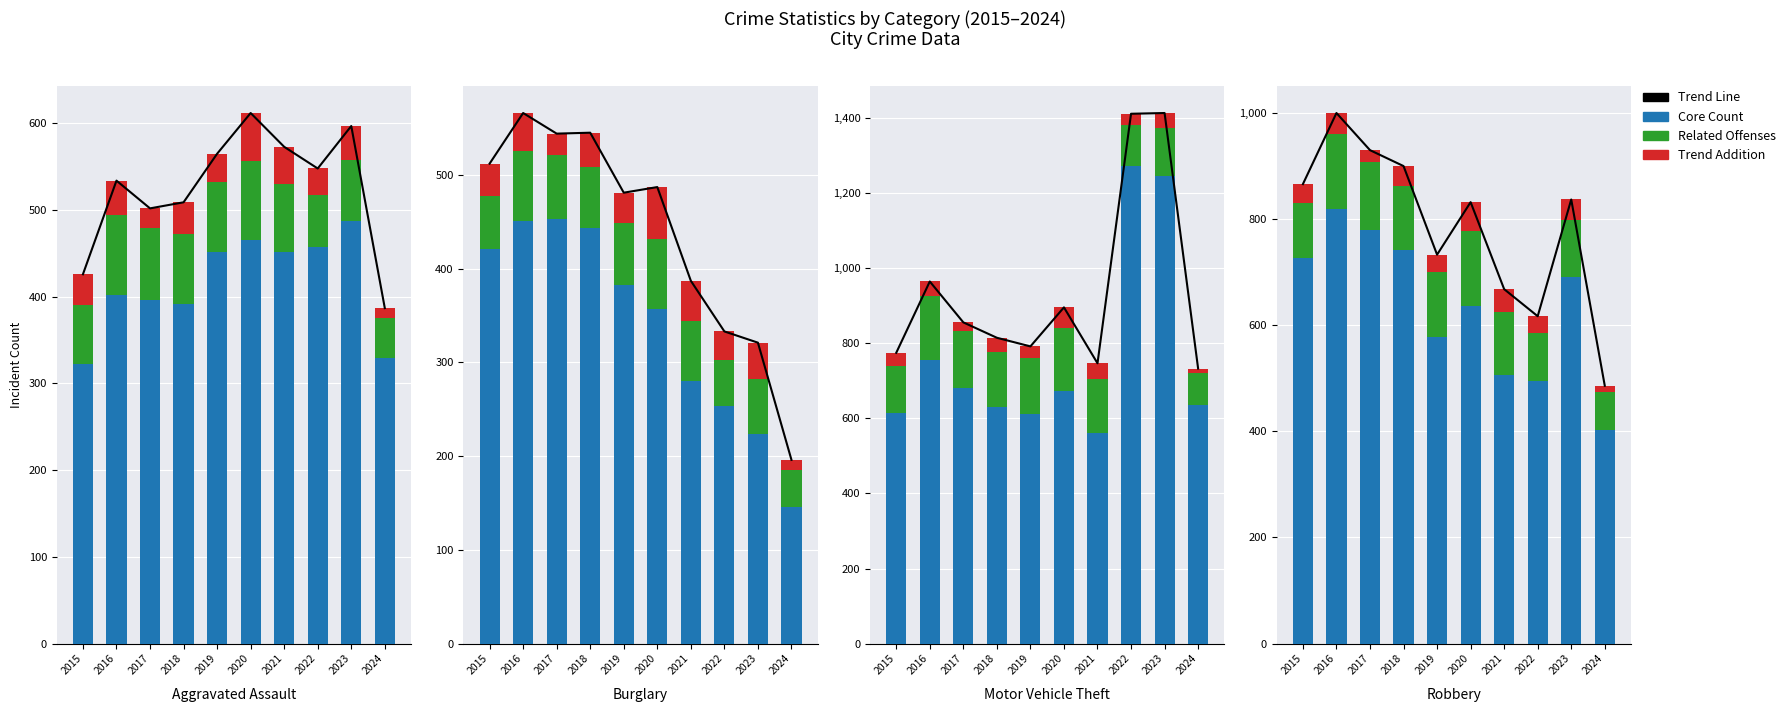

What is the difference between the Trend Line values at 2022 and 2020?

215